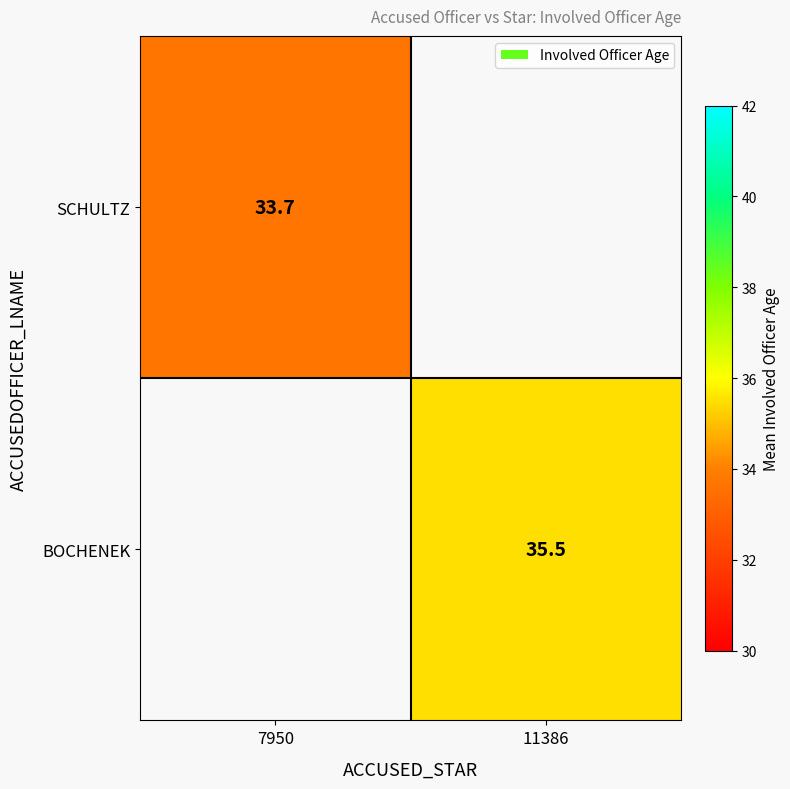

Which label corresponds to the largest value in the chart?

11386